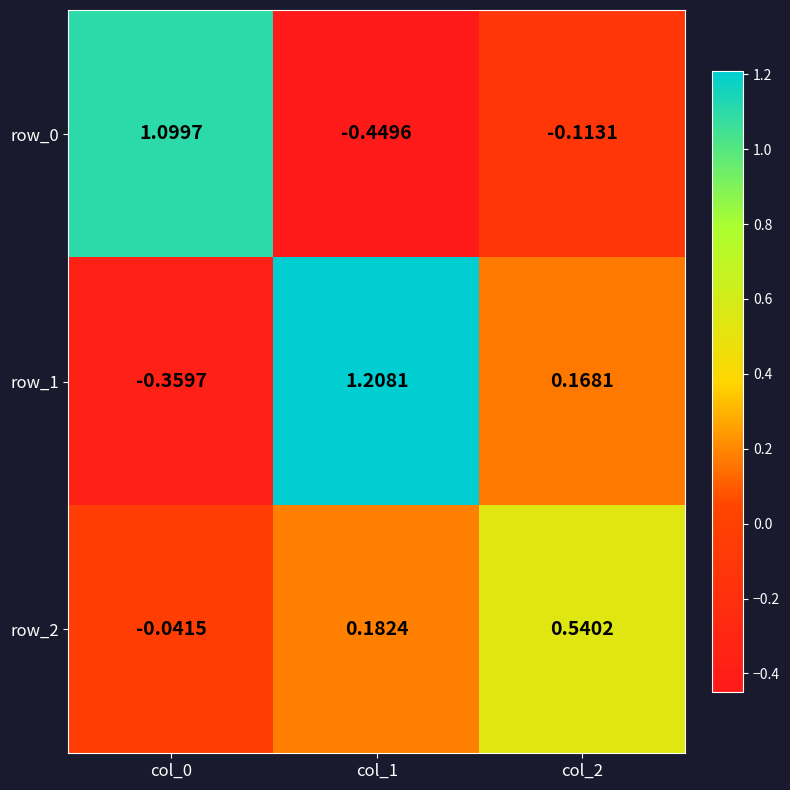

What is the minimum value for row_0?

-0.4